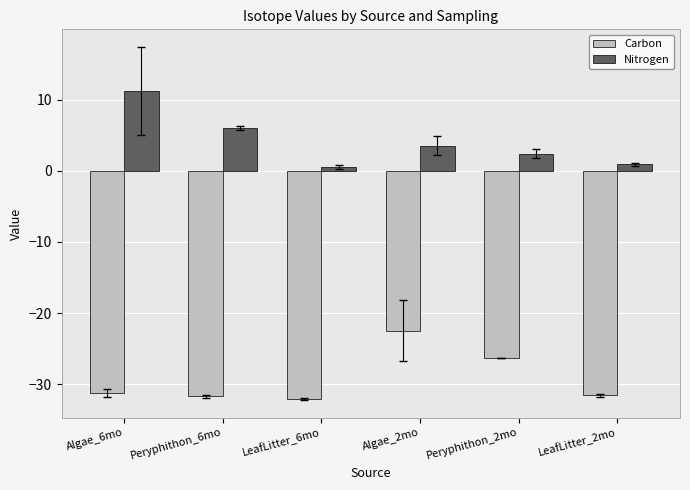

Which series has the largest total across all categories?

Nitrogen